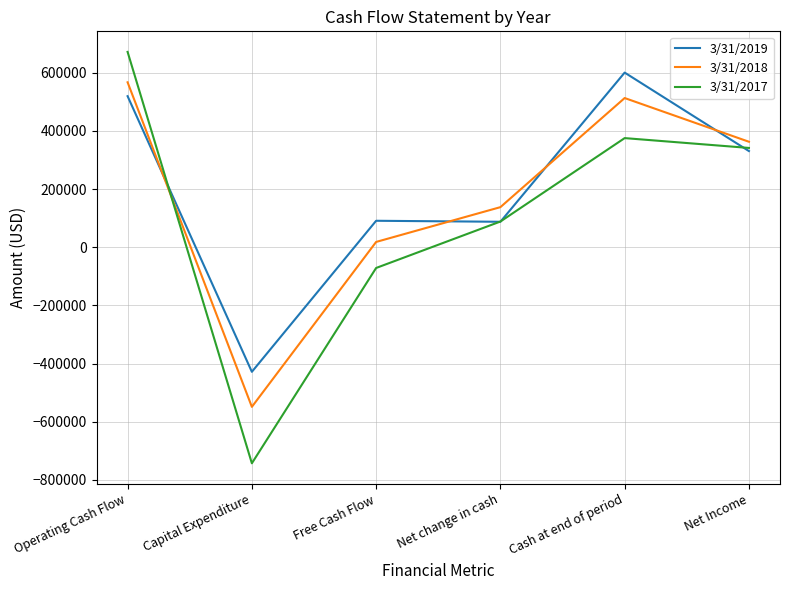

Is this an area chart (filled region under the line)?

No